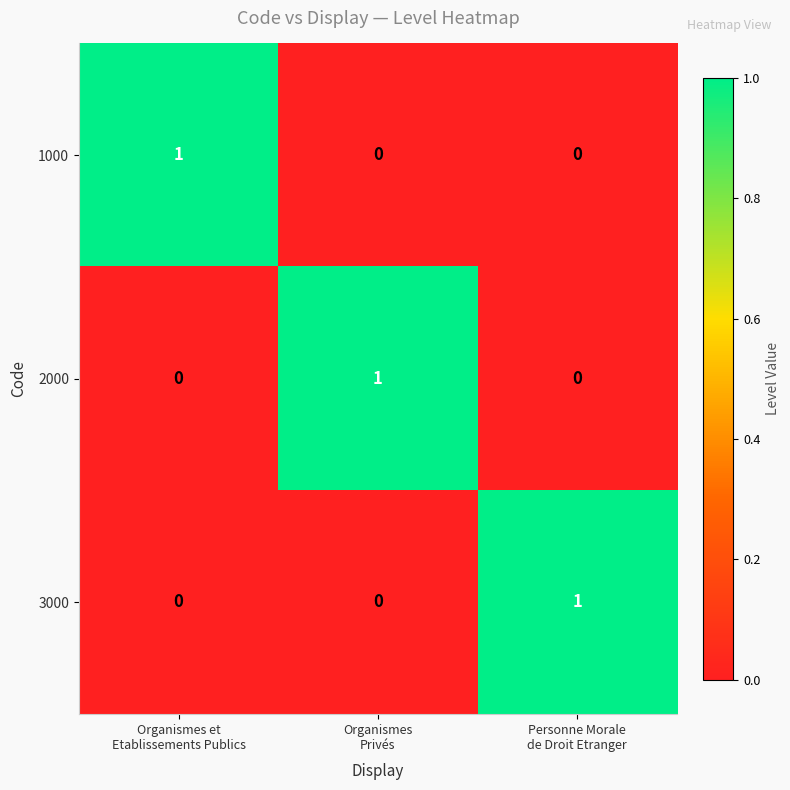

Reading left to right, what are all the values shown in this chart?

1000: 1	0	0
2000: 0	1	0
3000: 0	0	1